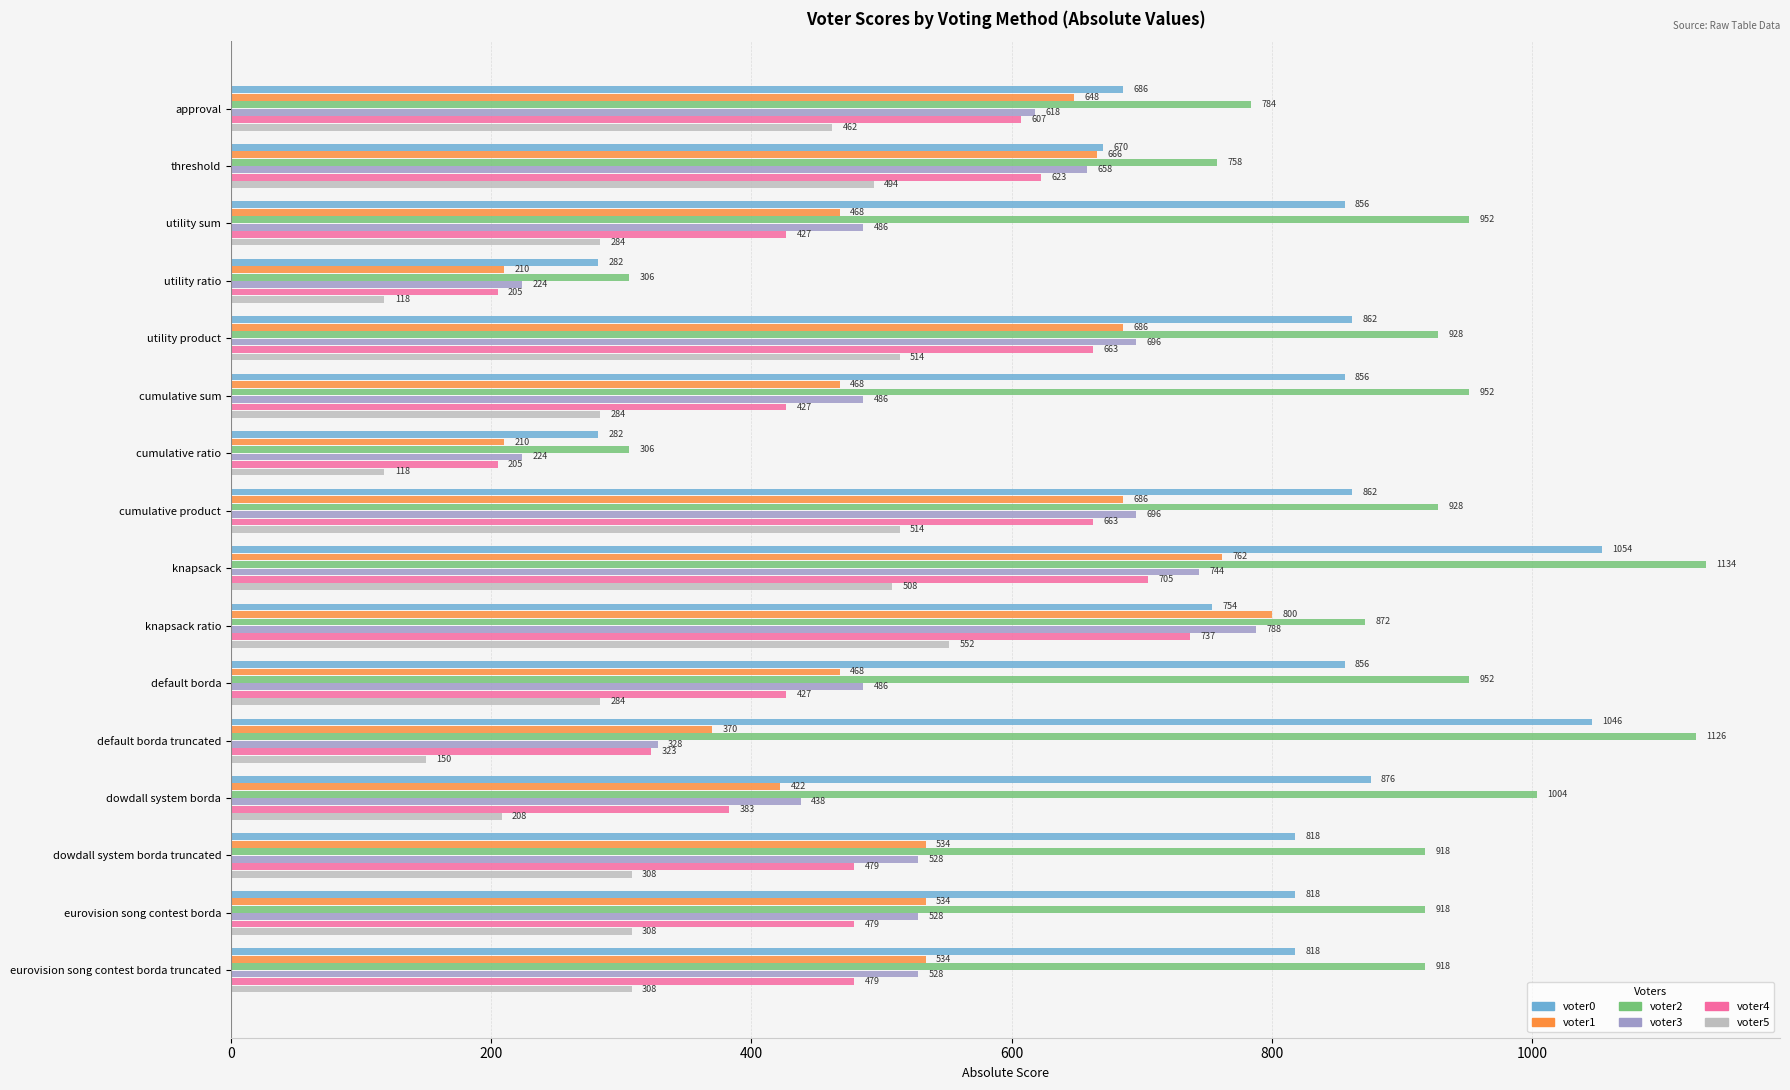

Rank the series by their maximum value, from lowest to highest.

voter5, voter4, voter3, voter1, voter0, voter2